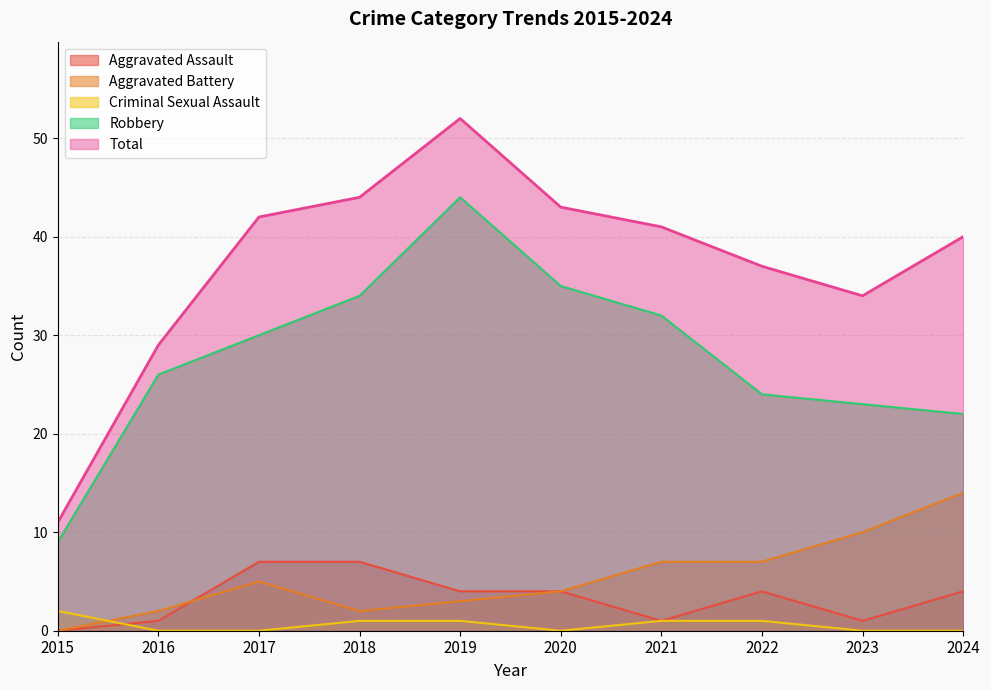

Does the chart have visible grid lines?

Yes